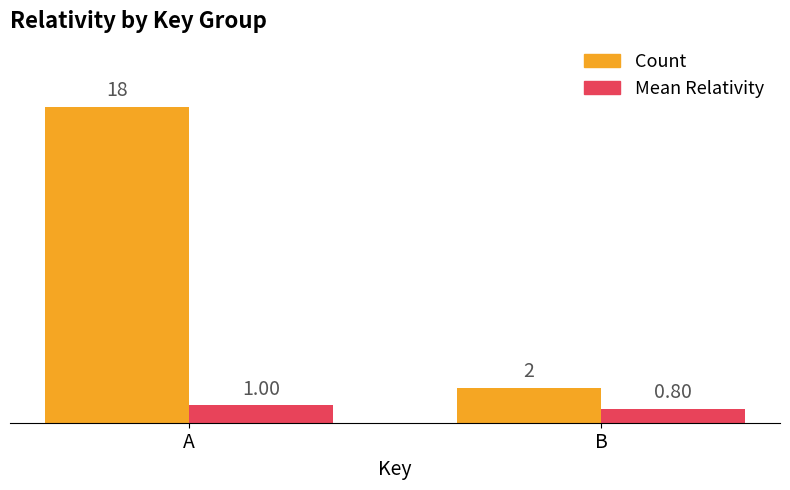

Which series has the largest range (max minus min)?

Count